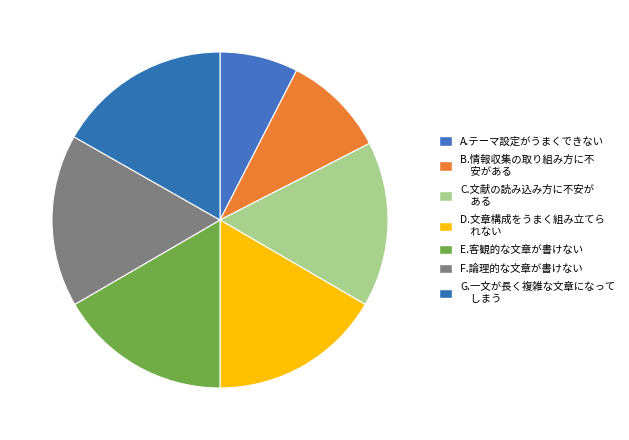

How many segments does this pie chart have?

7